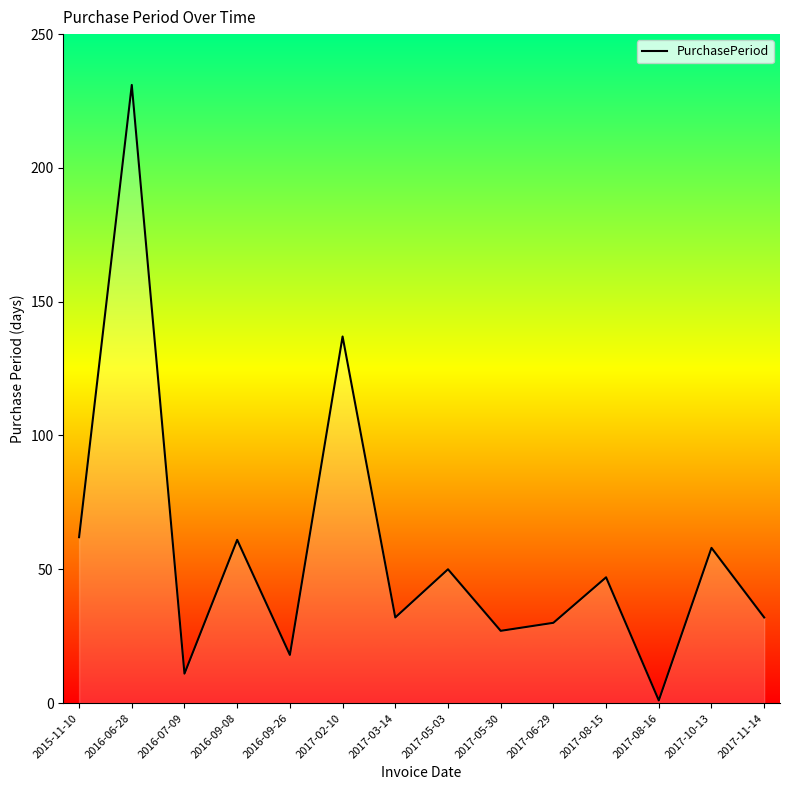

What position from the left is 2017-05-03?

8